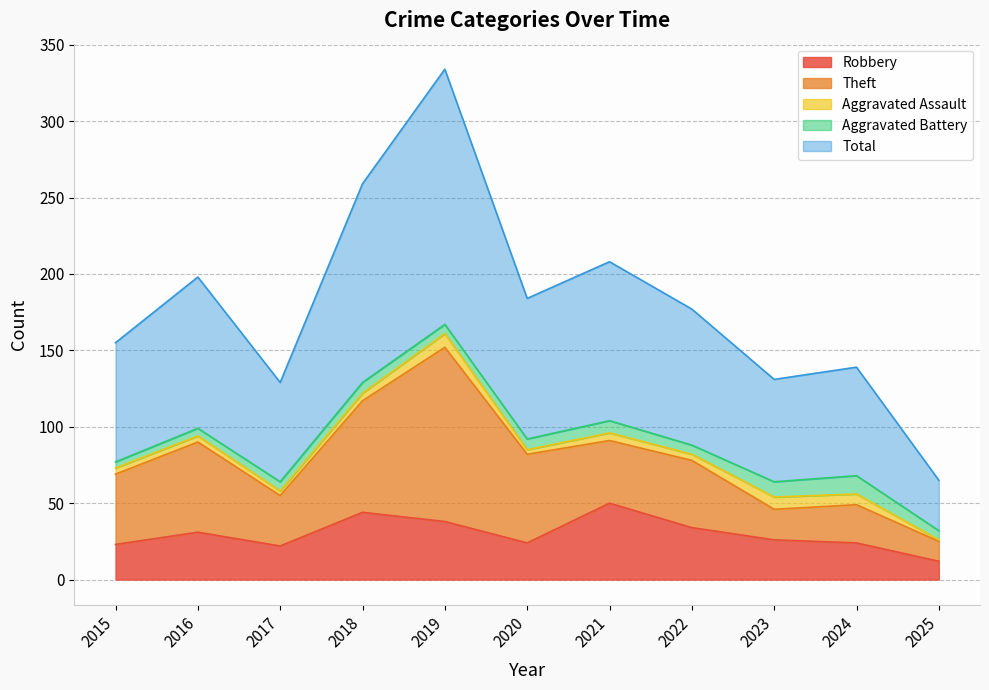

How many interior local peaks does the Robbery series have?

3